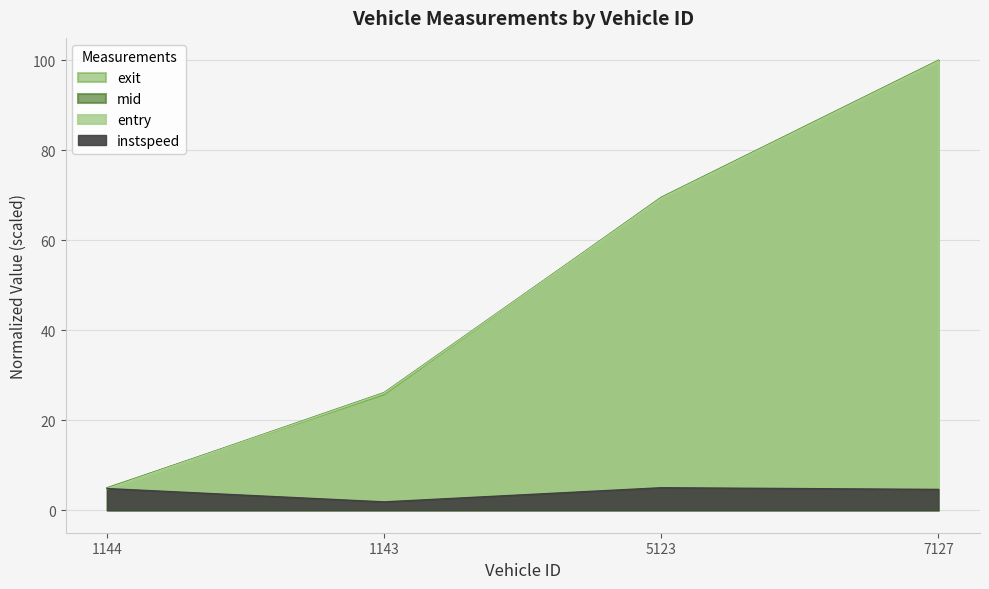

Reading left to right, extract all data points from this chart.

entry: 4.8	26.0	69.4	99.8
mid: 4.9	26.1	69.4	99.9
exit: 5.0	25.7	69.6	100.0
instspeed: 4.8	1.9	5.0	4.6